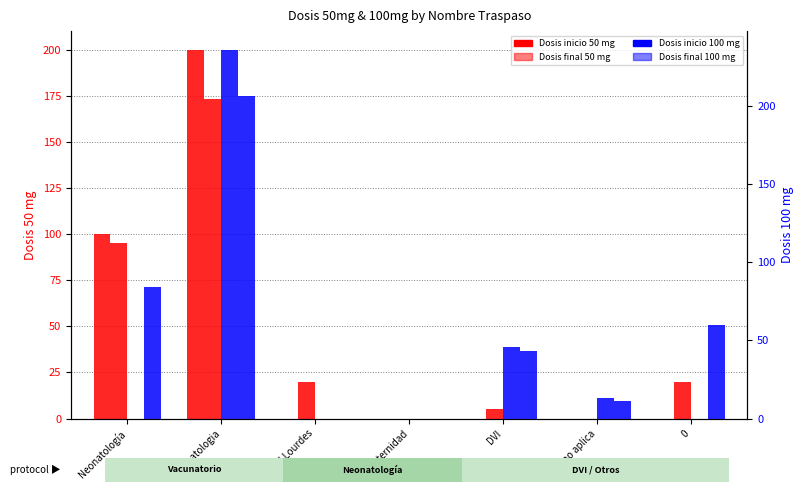

What is the value of the Dosis inicio 100 mg bar at the 5th from the left?

46